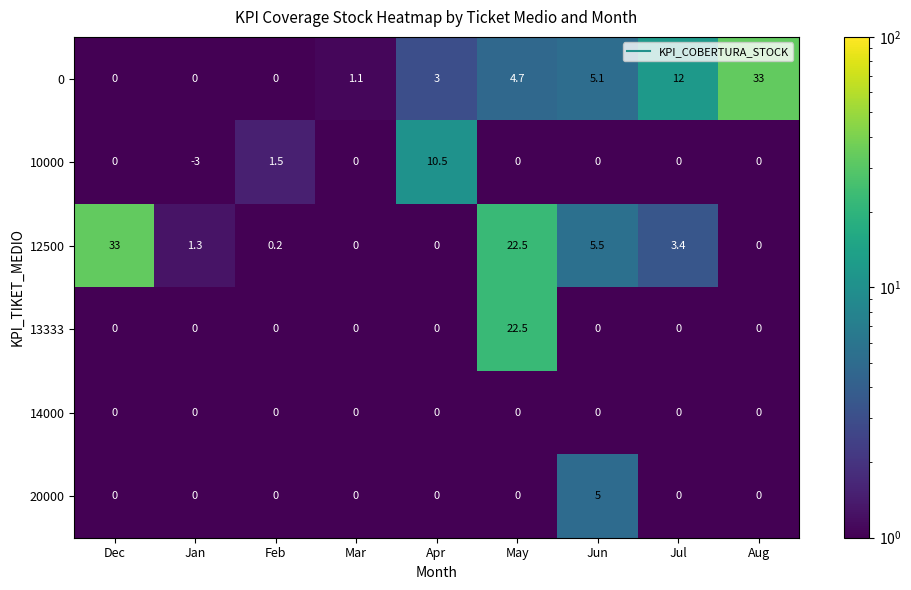

At which label does 12500 first exceed 1?

Dec